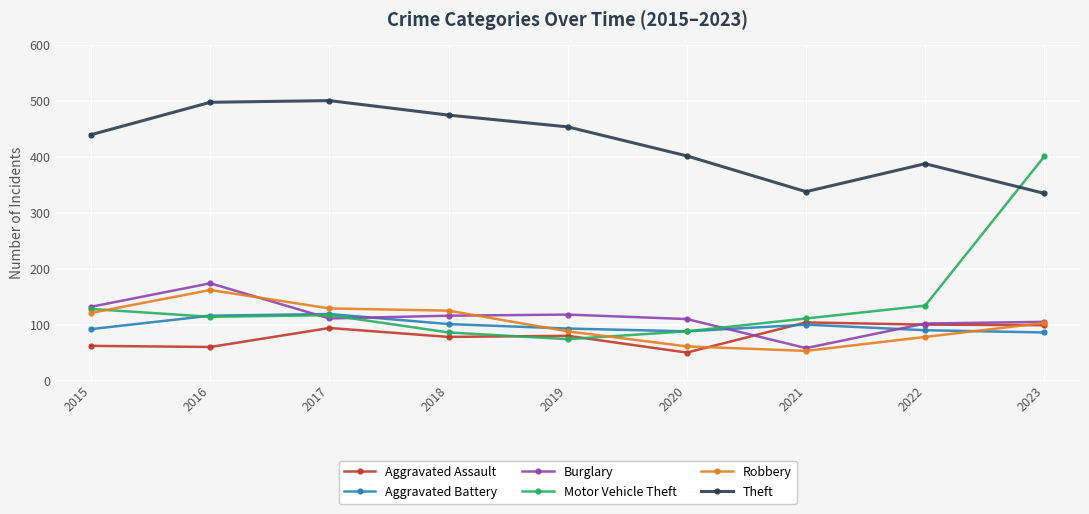

What is the value of the Motor Vehicle Theft point at the 9th from the left?

401